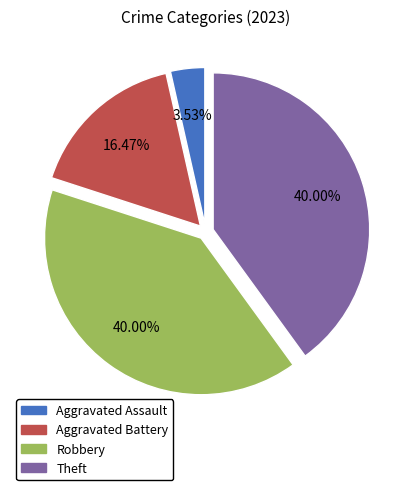

To the nearest percent, what is the difference between the Theft and Aggravated Battery slice percentages?

24%